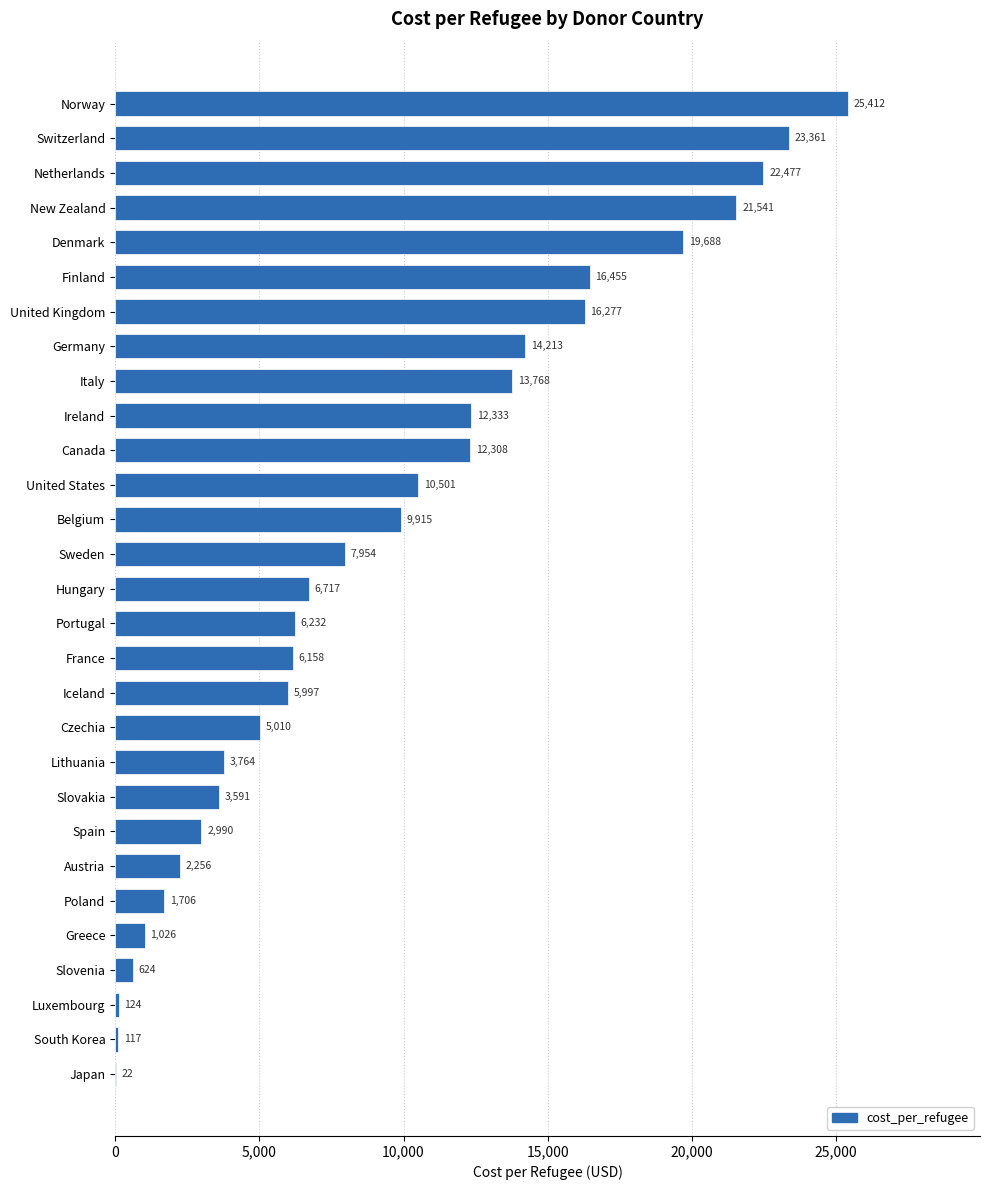

What is the greatest value displayed?

25412.0